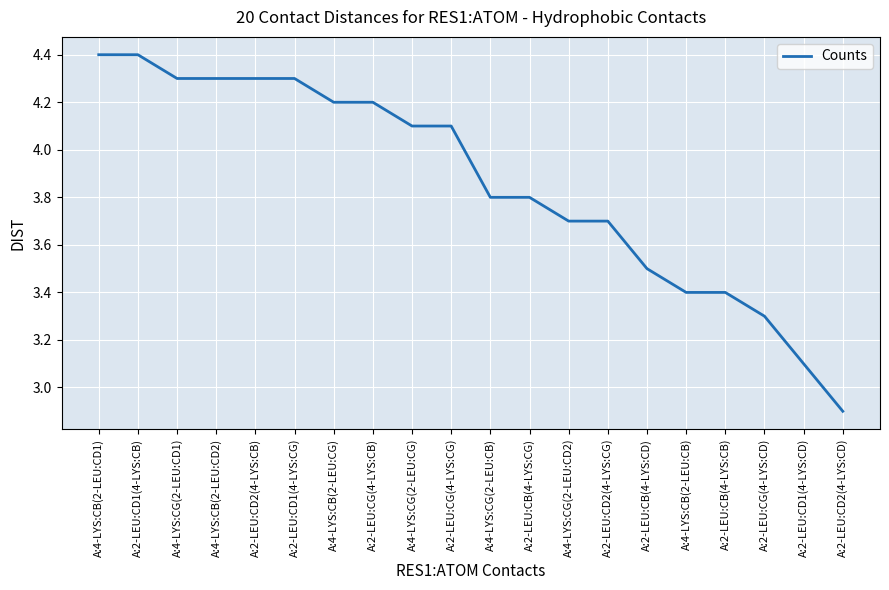

Between A:2-LEU:CD2(4-LYS:CG) and A:2-LEU:CD1(4-LYS:CD), which is larger?

A:2-LEU:CD2(4-LYS:CG)